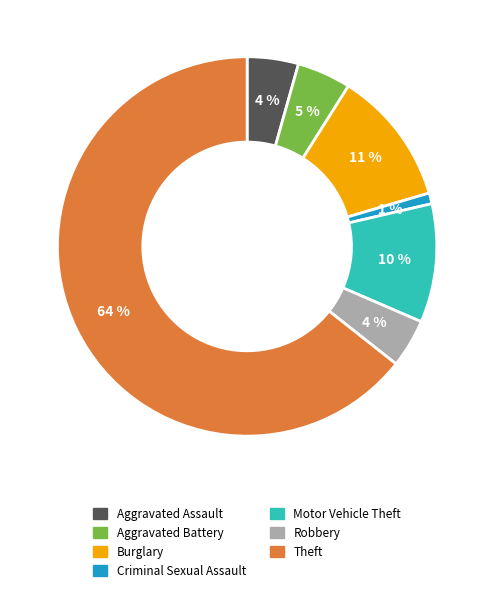

Which has a higher value, Robbery or Motor Vehicle Theft?

Motor Vehicle Theft